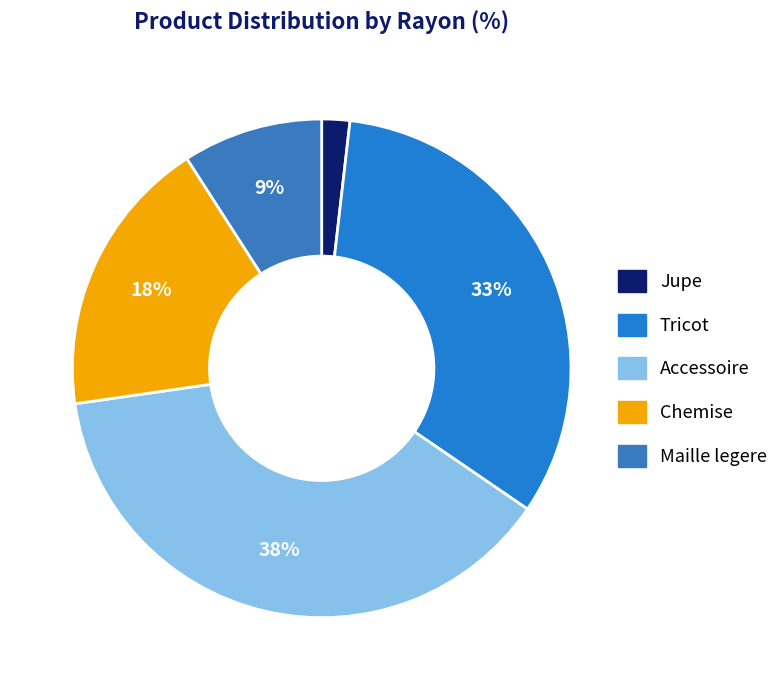

What is the largest slice in the pie chart?

Accessoire